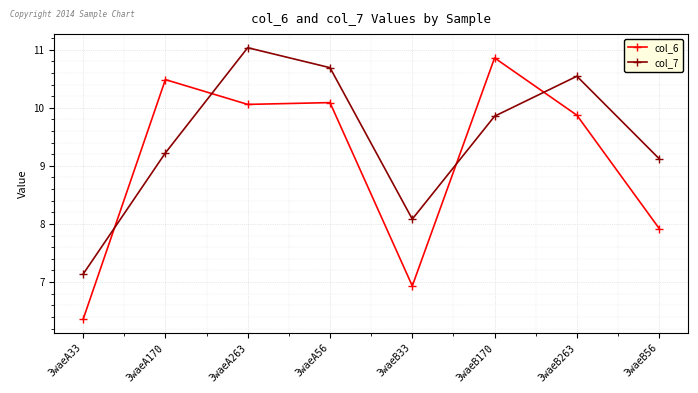

Rank the series at 3waeA170 from lowest to highest value.

col_7, col_6